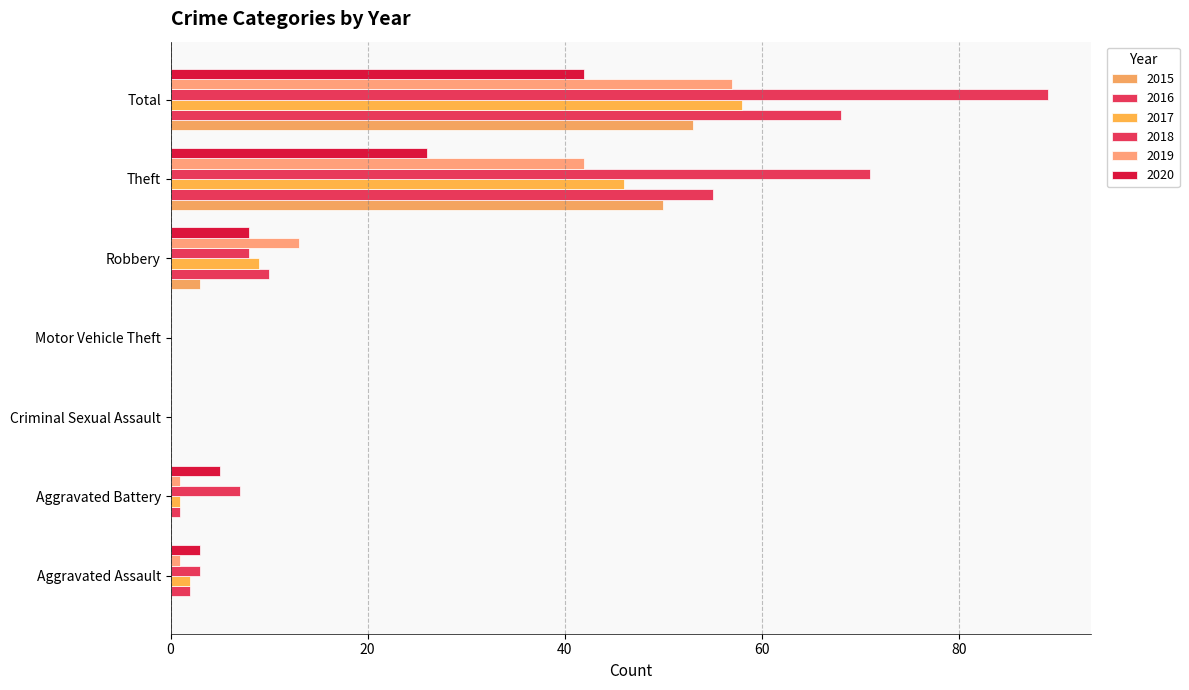

Count the number of data series in this chart.

6